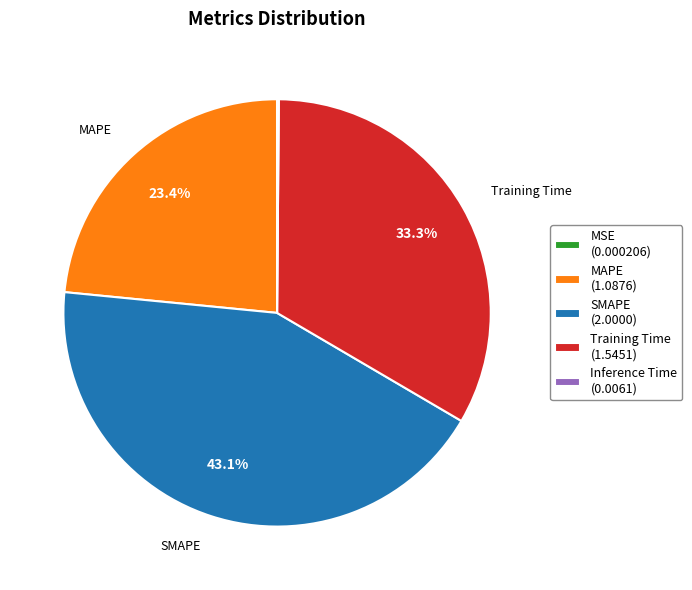

Is there a majority slice in this chart?

No